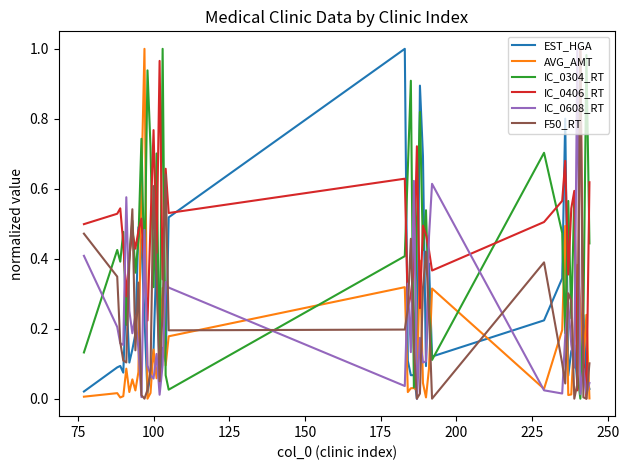

After their last crossing, which series has the higher values: AVG_AMT or F50_RT?

F50_RT